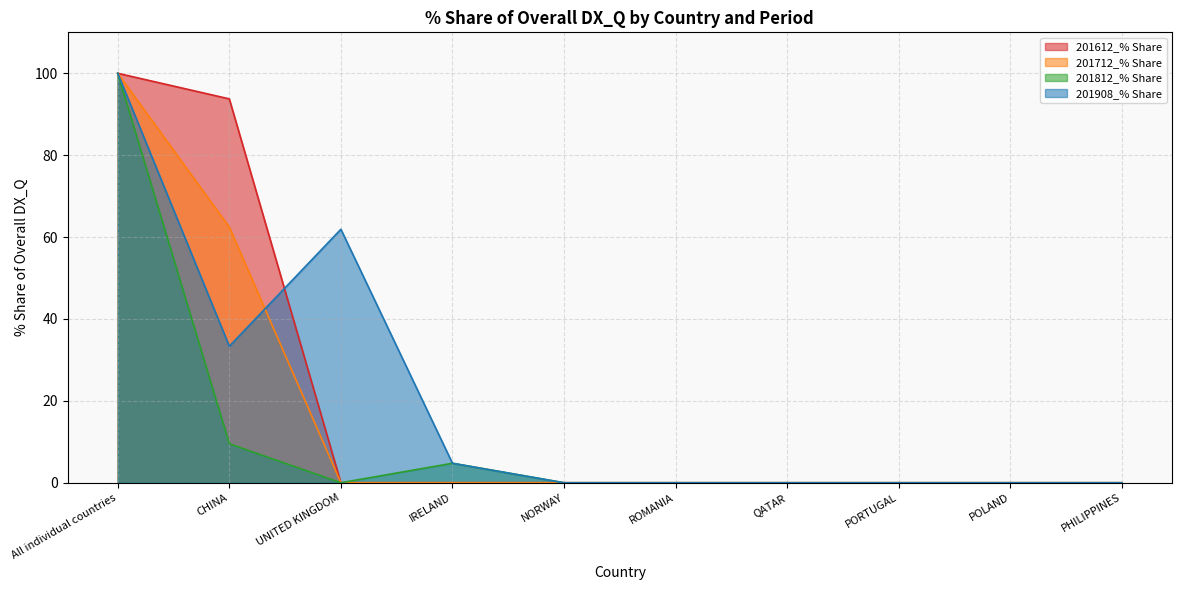

What is the label of the 10th point from the left?

PHILIPPINES